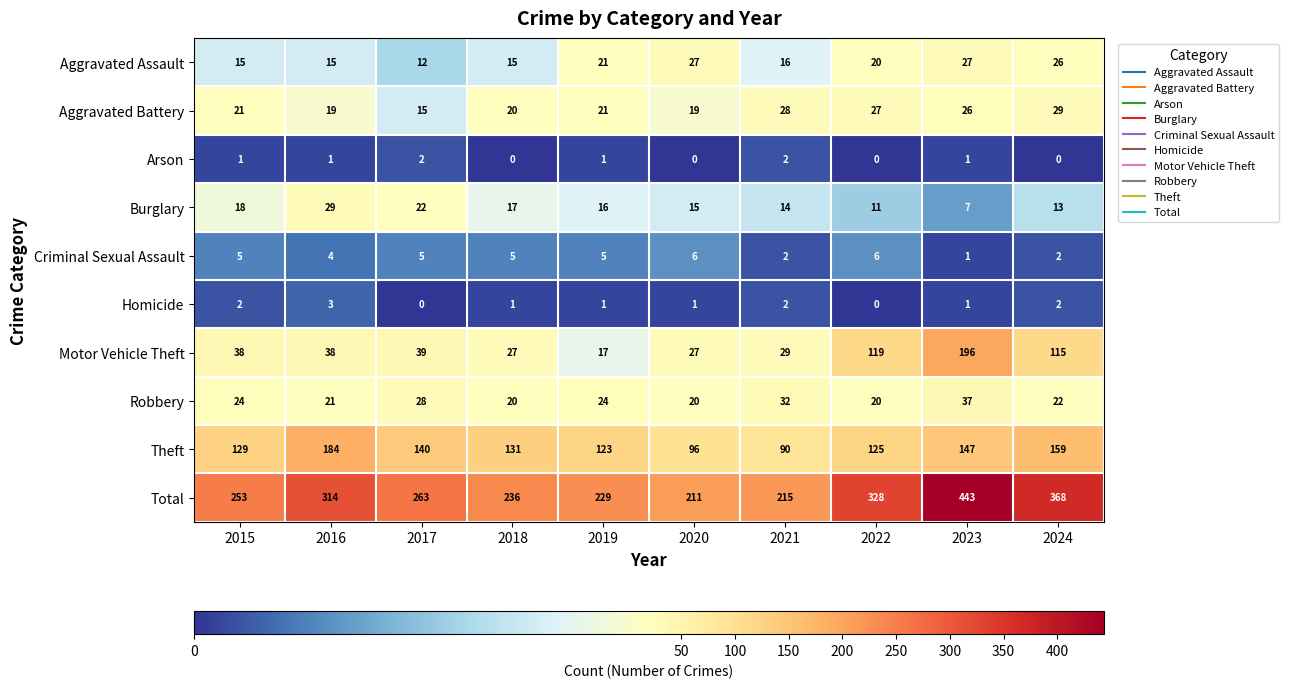

How many data points does each series have?

10